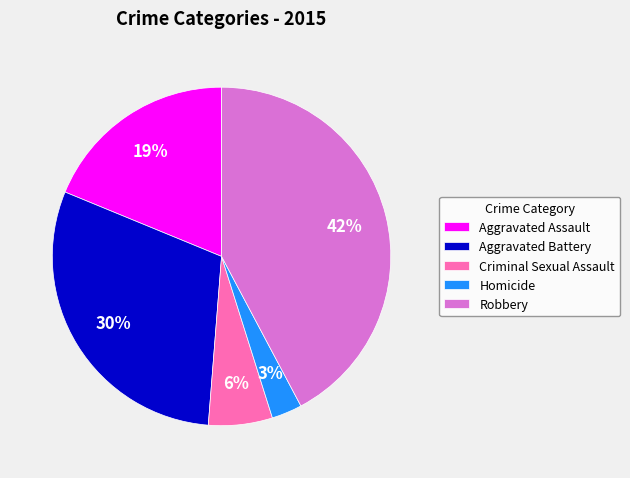

To the nearest percent, what is the difference between the largest and smallest slice percentages?

39%